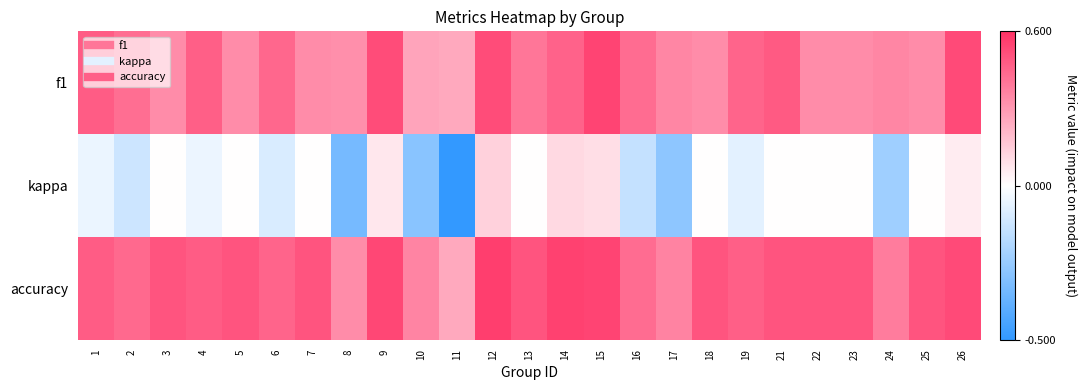

Which series has the largest total across all categories?

accuracy